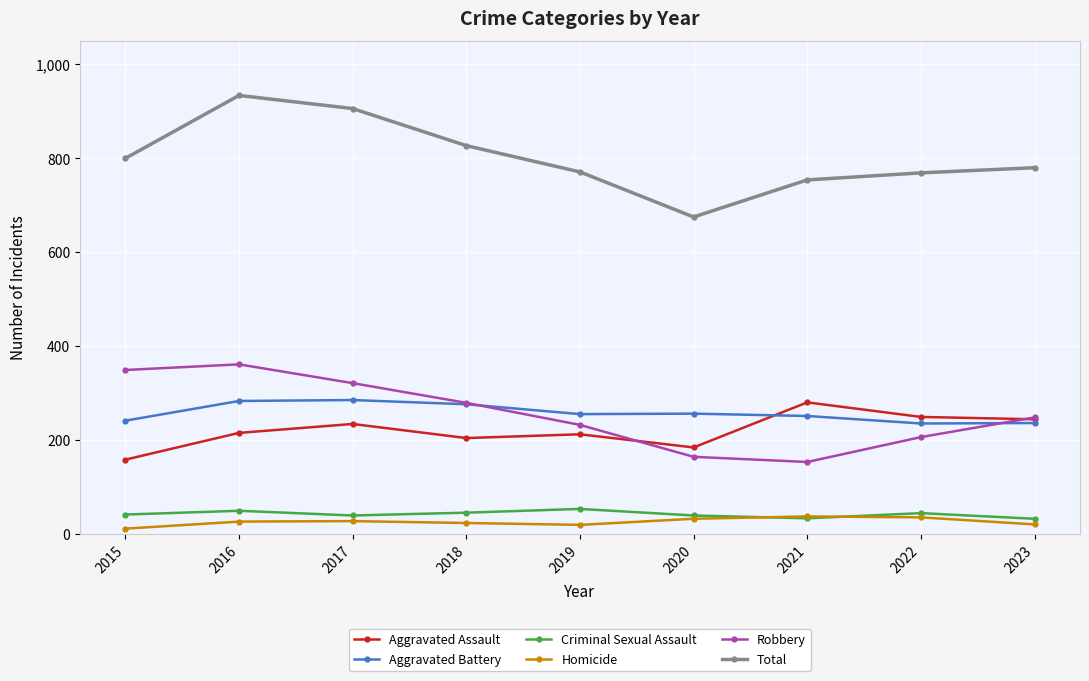

Which series has the widest spread of values?

Total